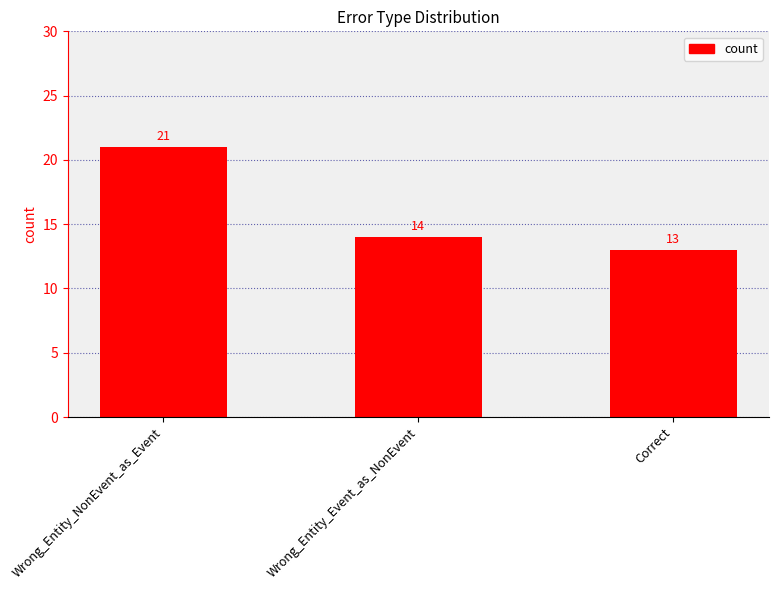

What is the difference between the maximum and second lowest values?

7